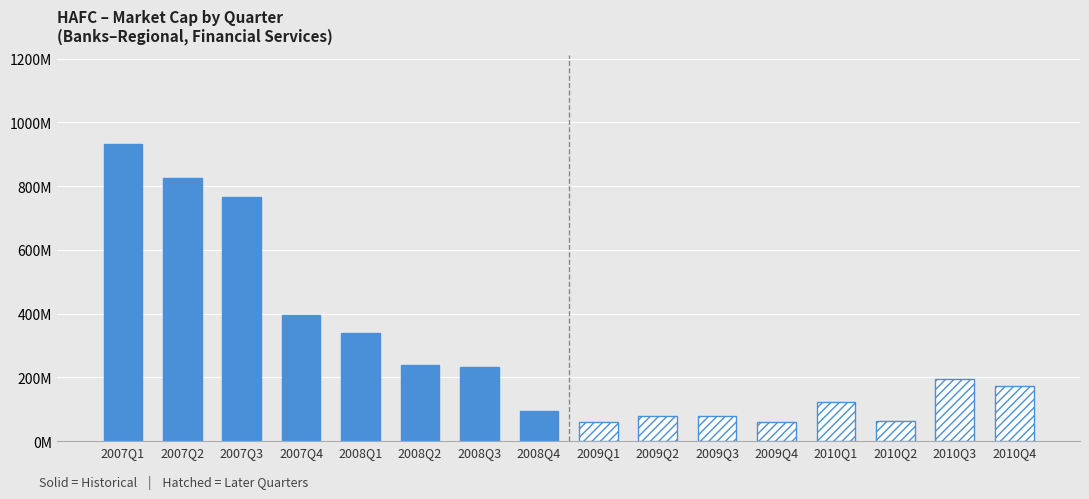

Which series has the largest total across all categories?

Solid